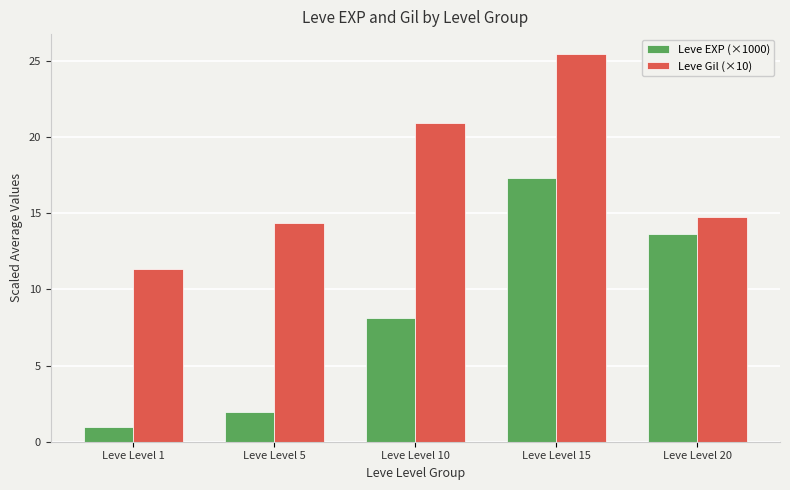

How many bars are there in total?

10